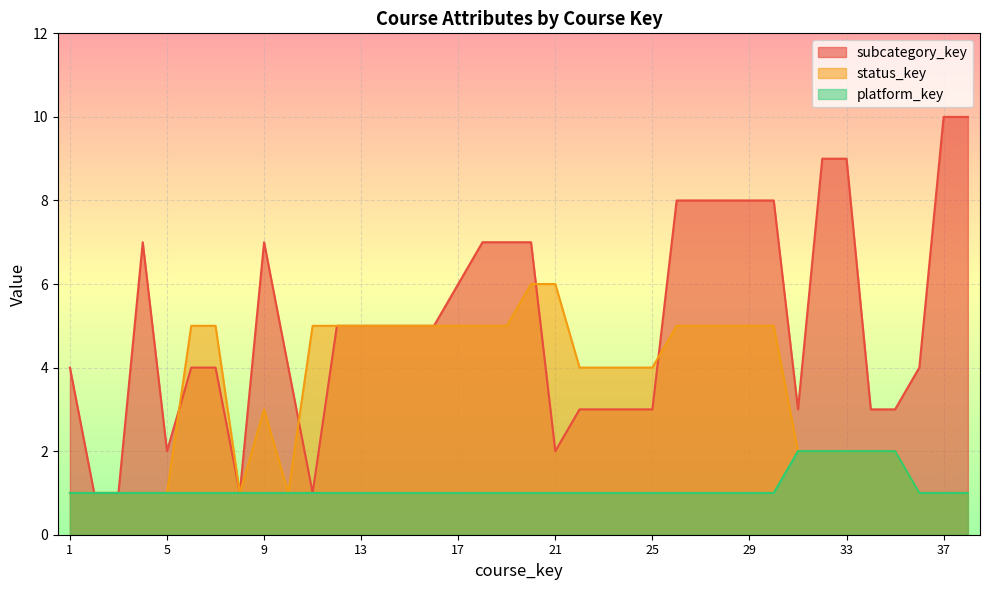

What is the sum of the status_key values at 20 and 2?

7